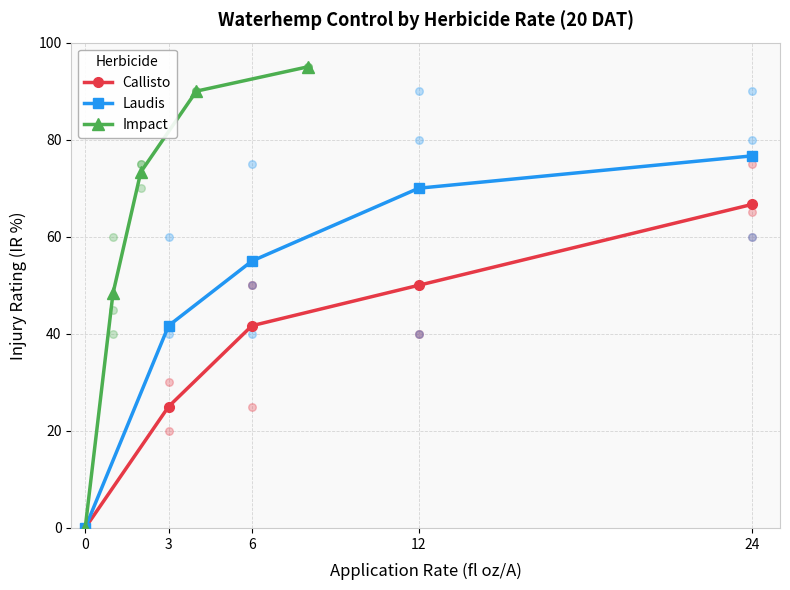

What are all the series names shown in the legend?

Callisto, Laudis, Impact